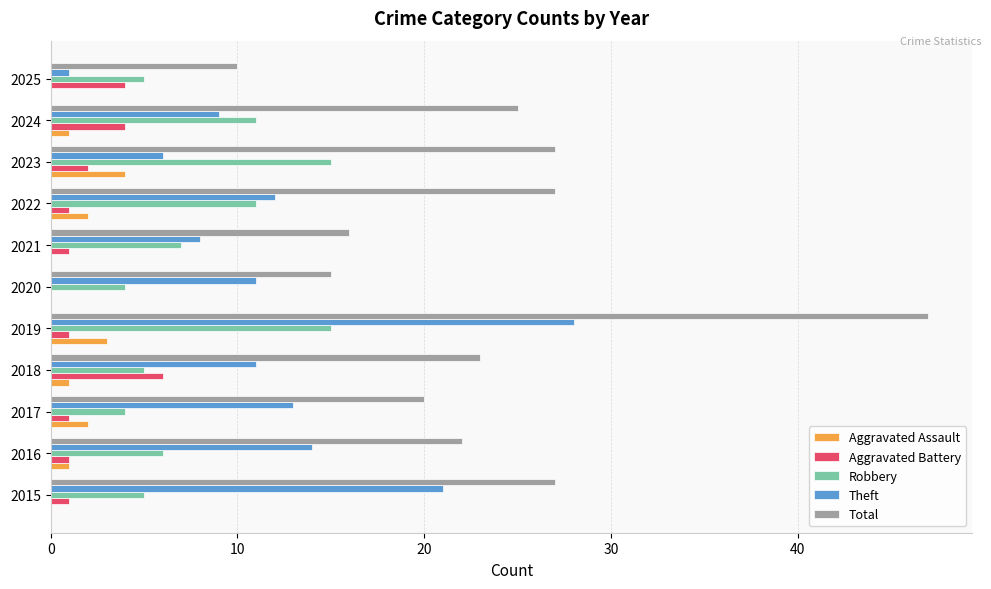

Which series has the largest total across all categories?

Total